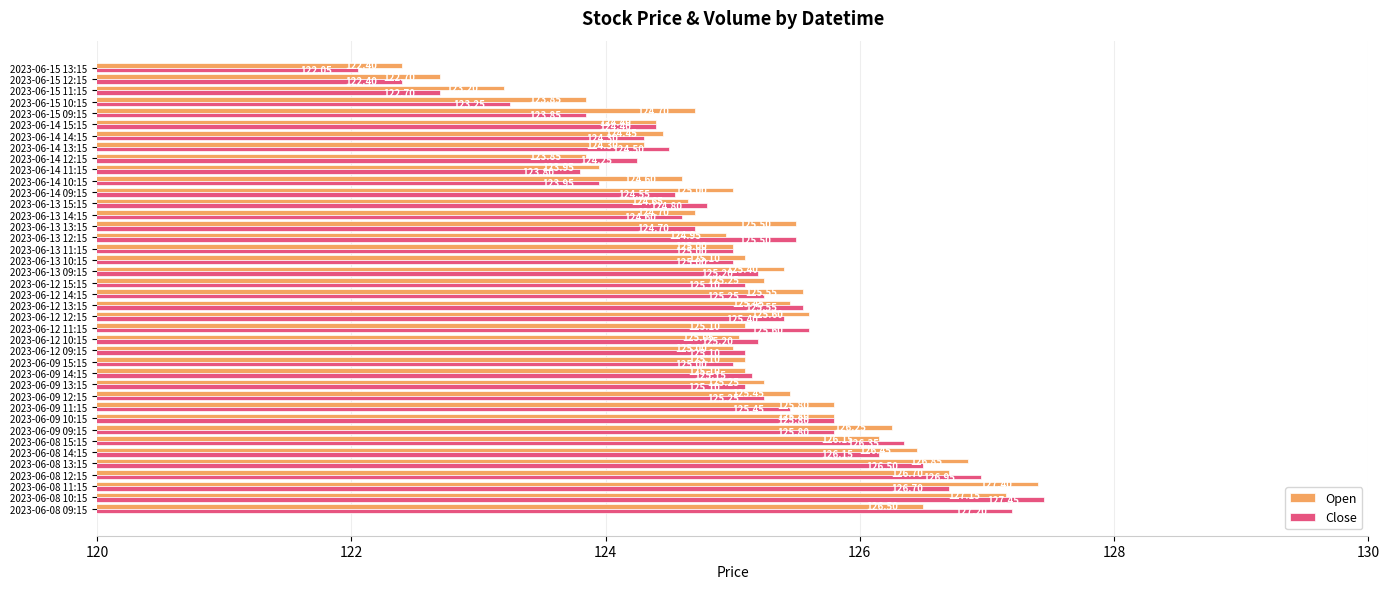

What is the total value across all series at 2023-06-14 13:15?

248.8